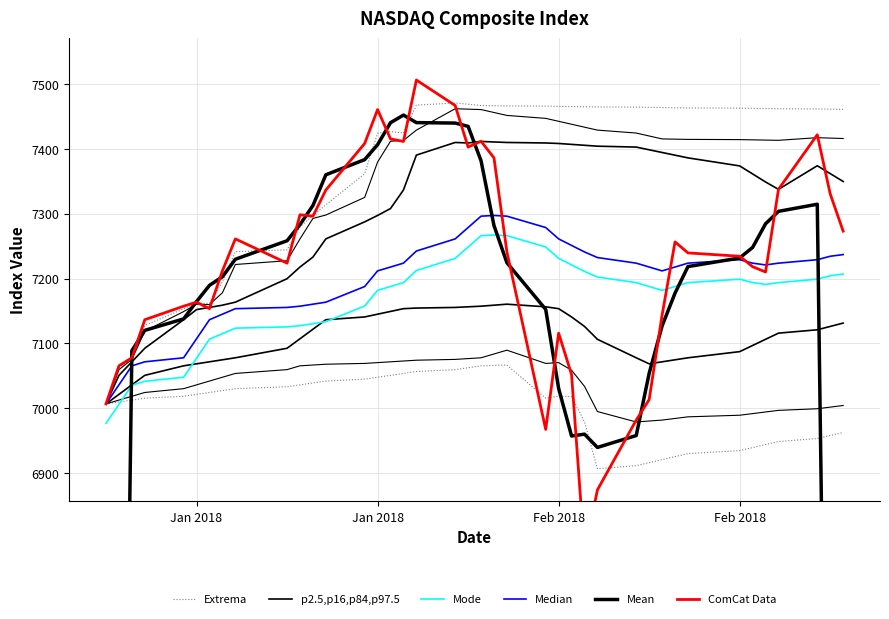

What is the sum of all p2.5,p16,p84,p97.5 values?

284304.1